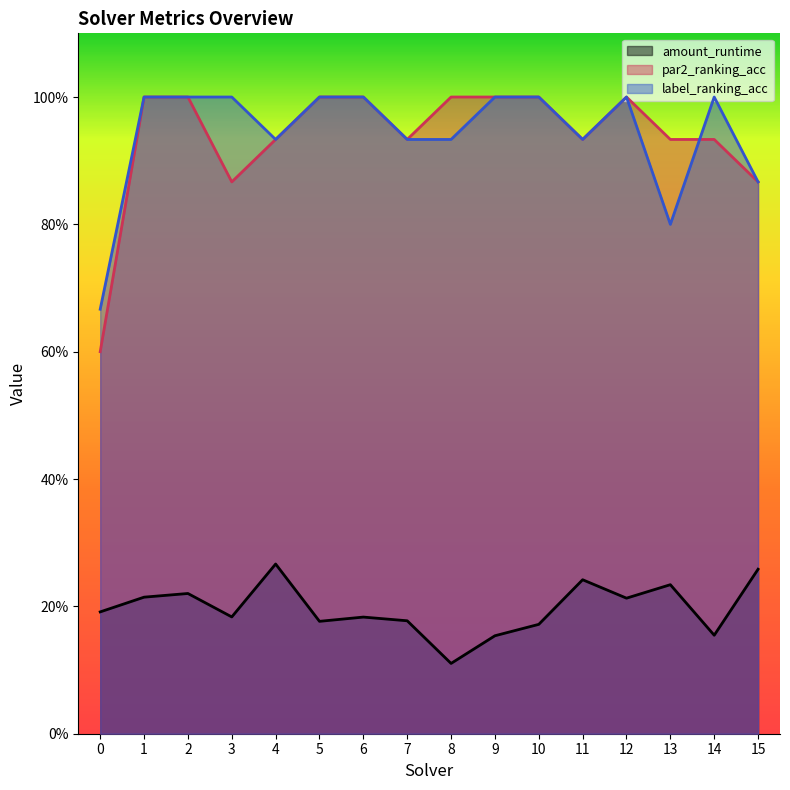

What is the value of the amount_runtime point at the 14th from the left?

0.2